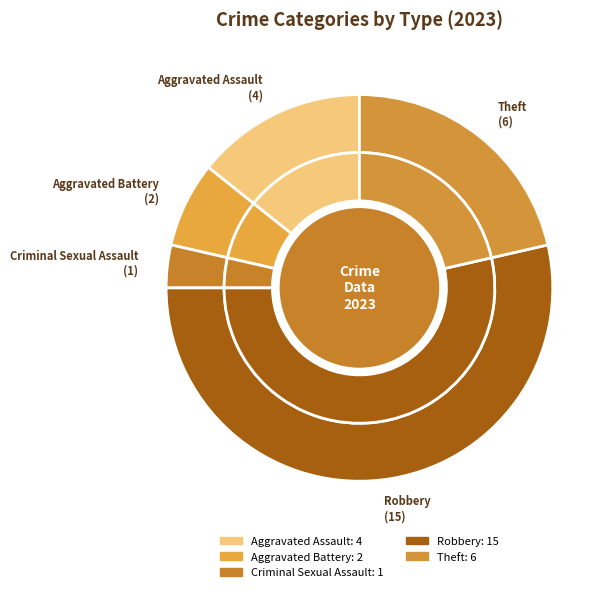

To the nearest percent, what is the difference between the largest and smallest slice percentages?

50%